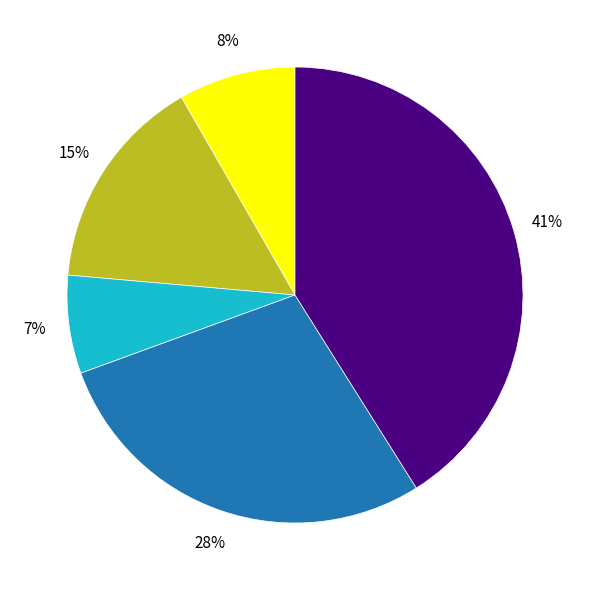

Is there any slice that represents more than half of the pie?

No